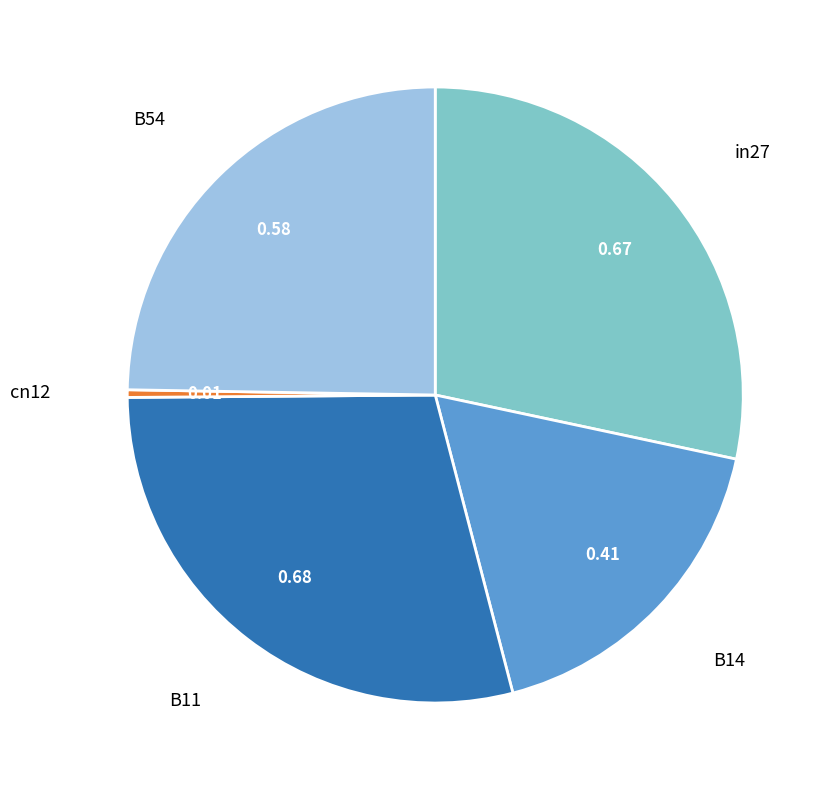

Is the sum of in27 and cn12 greater than half?

No